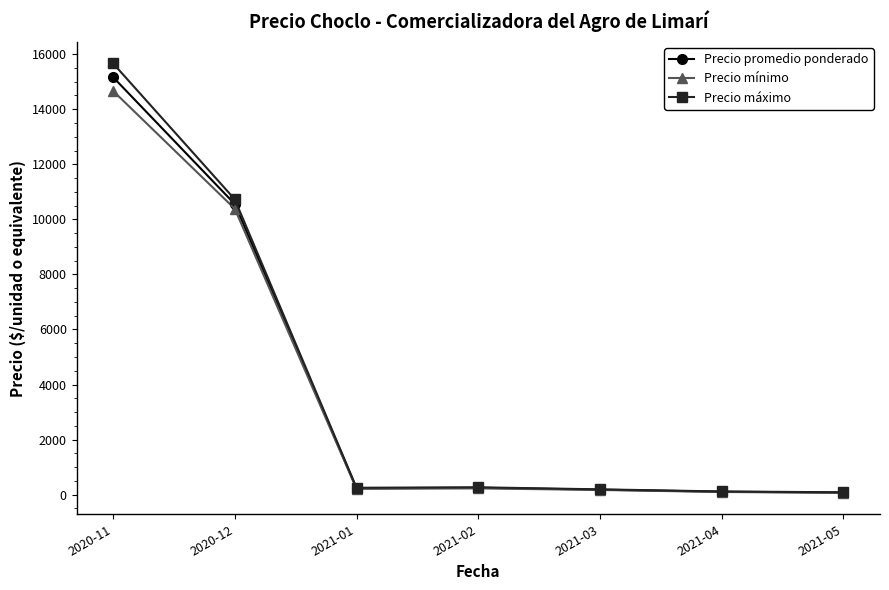

What is the spread (max minus min) of values at 2020-11?

1000.0